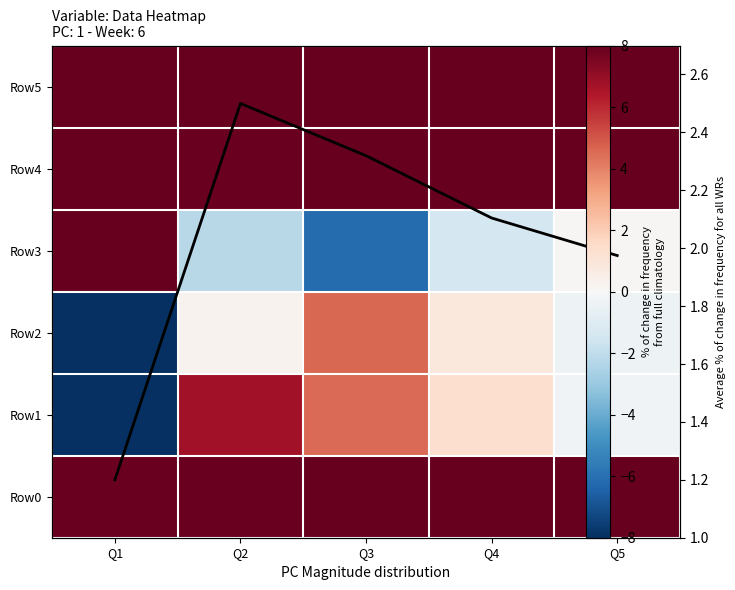

Read the Row3 value at Q5.

0.1